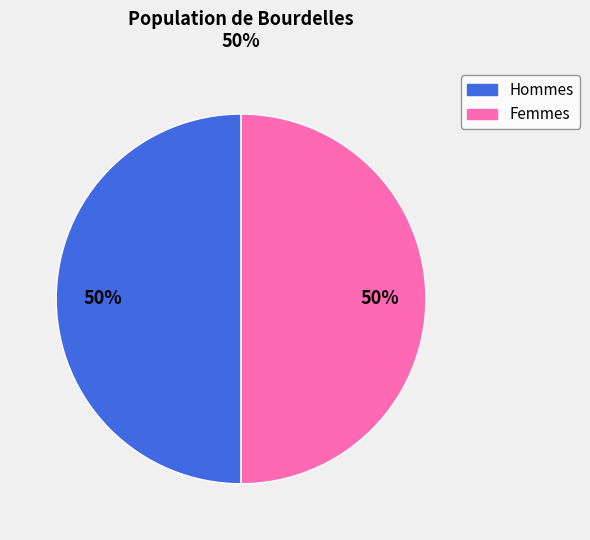

To the nearest percent, what is the average slice percentage?

50%